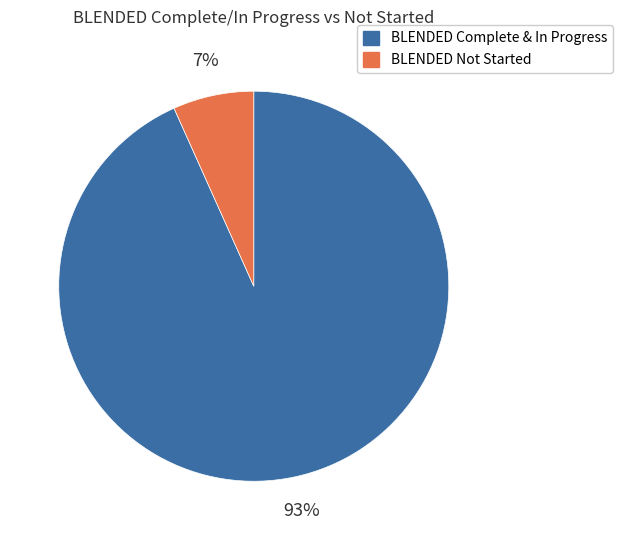

Which has a higher value, BLENDED Complete & In Progress or BLENDED Not Started?

BLENDED Complete & In Progress